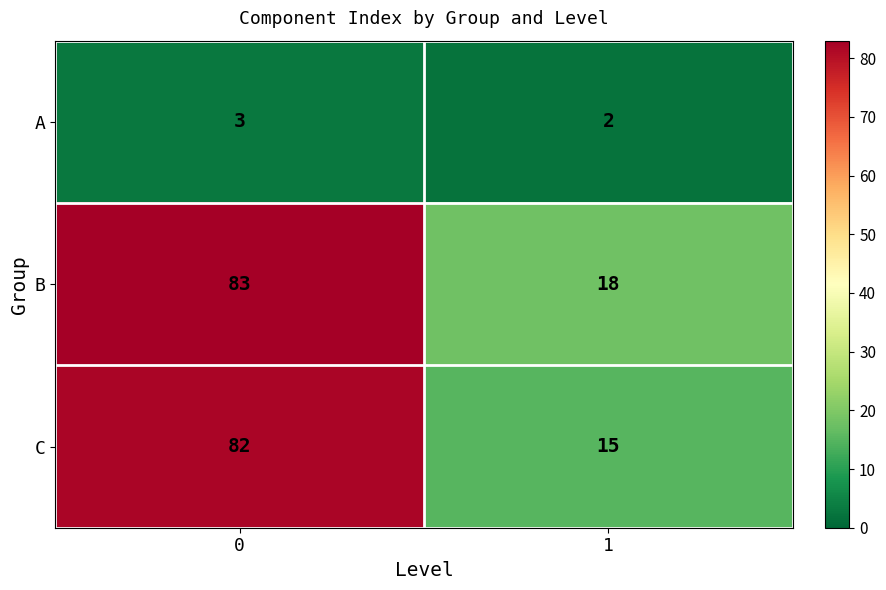

Reading left to right, what are all the values shown in this chart?

A: 3	2
B: 83	18
C: 82	15